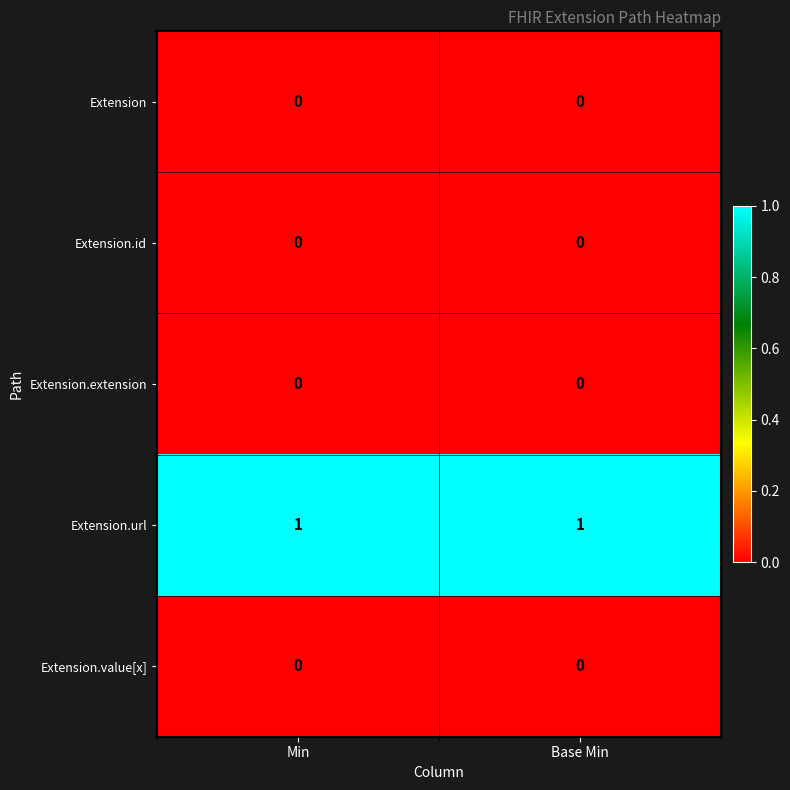

The value of Extension.url at Base Min is 0. True or false?

False